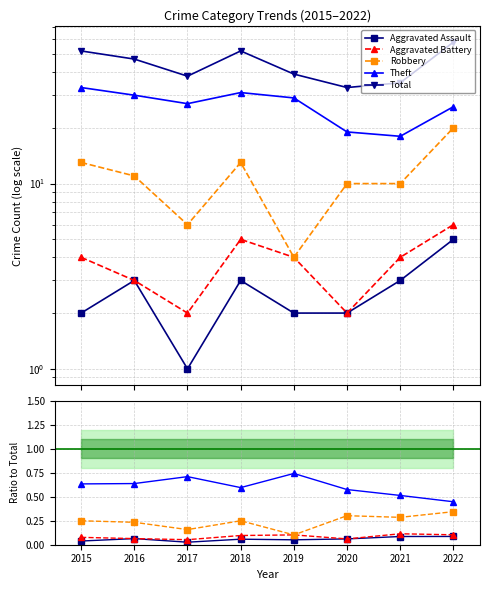

At which category is the sum across all series the highest?

2022